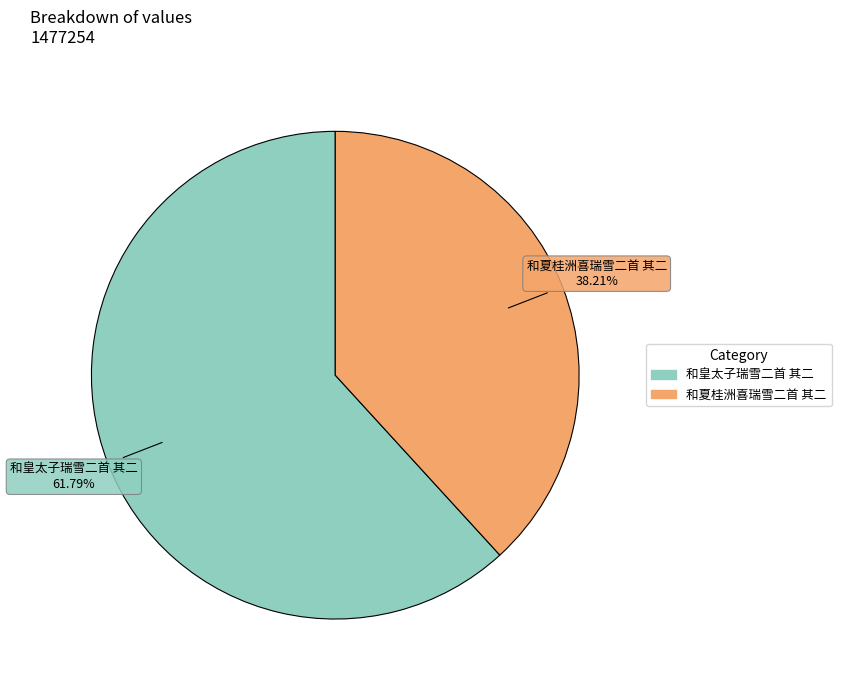

Which has a higher value, 和皇太子瑞雪二首 其二 or 和夏桂洲喜瑞雪二首 其二?

和皇太子瑞雪二首 其二